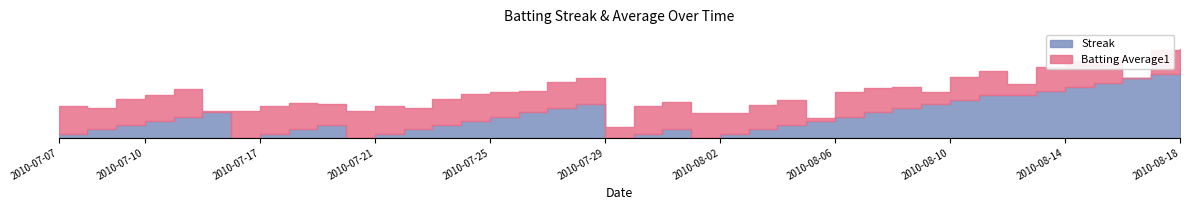

Reading left to right, transcribe all the data shown in this chart.

Streak: 2010-07-07=1.0	2010-07-08=2.0	2010-07-09=3.0	2010-07-10=4.0	2010-07-11=5.0	2010-07-15=6.0	2010-07-16=0.0	2010-07-17=1.0	2010-07-18=2.0	2010-07-19=3.0	2010-07-20=0.0	2010-07-21=1.0	2010-07-22=2.0	2010-07-23=3.0	2010-07-24=4.0	2010-07-25=5.0	2010-07-26=6.0	2010-07-27=7.0	2010-07-28=8.0	2010-07-29=0.0	2010-07-30=1.0	2010-07-31=2.0	2010-08-01=0.0	2010-08-02=1.0	2010-08-03=2.0	2010-08-04=3.0	2010-08-05=4.0	2010-08-06=5.0	2010-08-07=6.0	2010-08-08=7.0	2010-08-09=8.0	2010-08-10=9.0	2010-08-11=10.0	2010-08-12=10.0	2010-08-13=11.0	2010-08-14=12.0	2010-08-15=13.0	2010-08-16=14.0	2010-08-17=15.0	2010-08-18=16.0
Batting Average1: 2010-07-07=0.3	2010-07-08=0.3	2010-07-09=0.3	2010-07-10=0.3	2010-07-11=0.3	2010-07-15=0.3	2010-07-16=0.3	2010-07-17=0.3	2010-07-18=0.3	2010-07-19=0.3	2010-07-20=0.3	2010-07-21=0.3	2010-07-22=0.3	2010-07-23=0.3	2010-07-24=0.3	2010-07-25=0.3	2010-07-26=0.3	2010-07-27=0.3	2010-07-28=0.3	2010-07-29=0.3	2010-07-30=0.3	2010-07-31=0.3	2010-08-01=0.3	2010-08-02=0.3	2010-08-03=0.3	2010-08-04=0.3	2010-08-05=0.3	2010-08-06=0.3	2010-08-07=0.3	2010-08-08=0.3	2010-08-09=0.3	2010-08-10=0.3	2010-08-11=0.3	2010-08-12=0.3	2010-08-13=0.3	2010-08-14=0.3	2010-08-15=0.3	2010-08-16=0.3	2010-08-17=0.3	2010-08-18=0.3